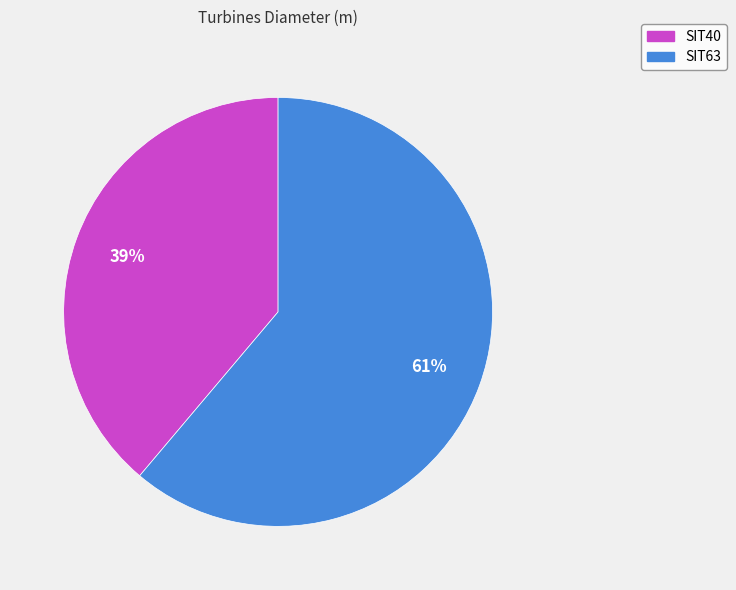

Does SIT63 represent more than half of the total?

Yes